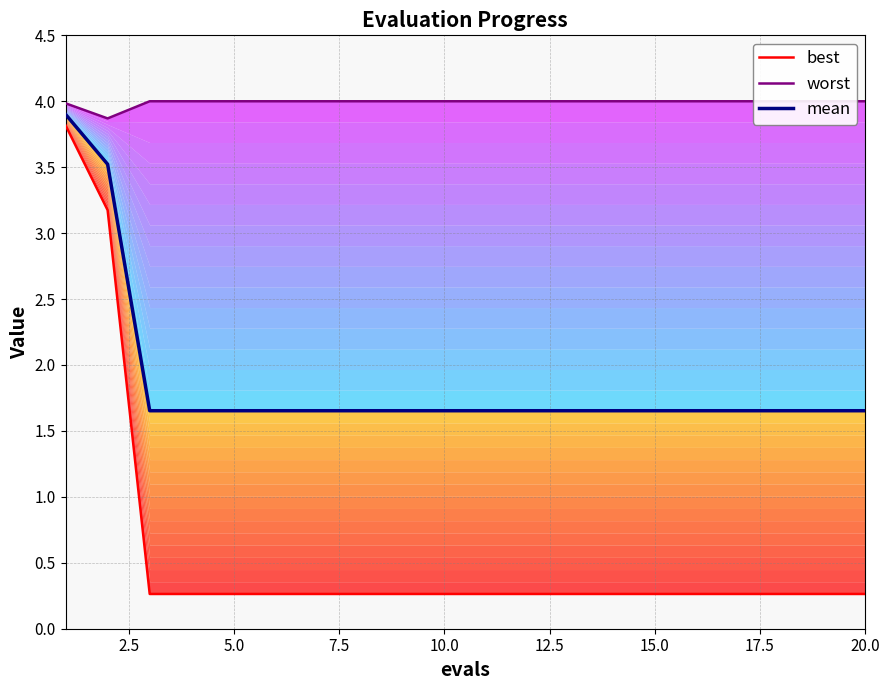

What is the average value of the mean series?

1.9